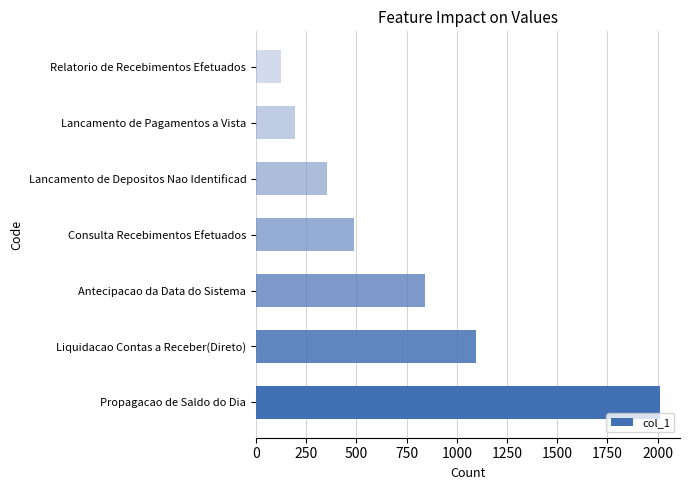

List the labels in order of value, largest first.

Propagacao de Saldo do Dia, Liquidacao Contas a Receber(Direto), Antecipacao da Data do Sistema, Consulta Recebimentos Efetuados, Lancamento de Depositos Nao Identificad, Lancamento de Pagamentos a Vista, Relatorio de Recebimentos Efetuados